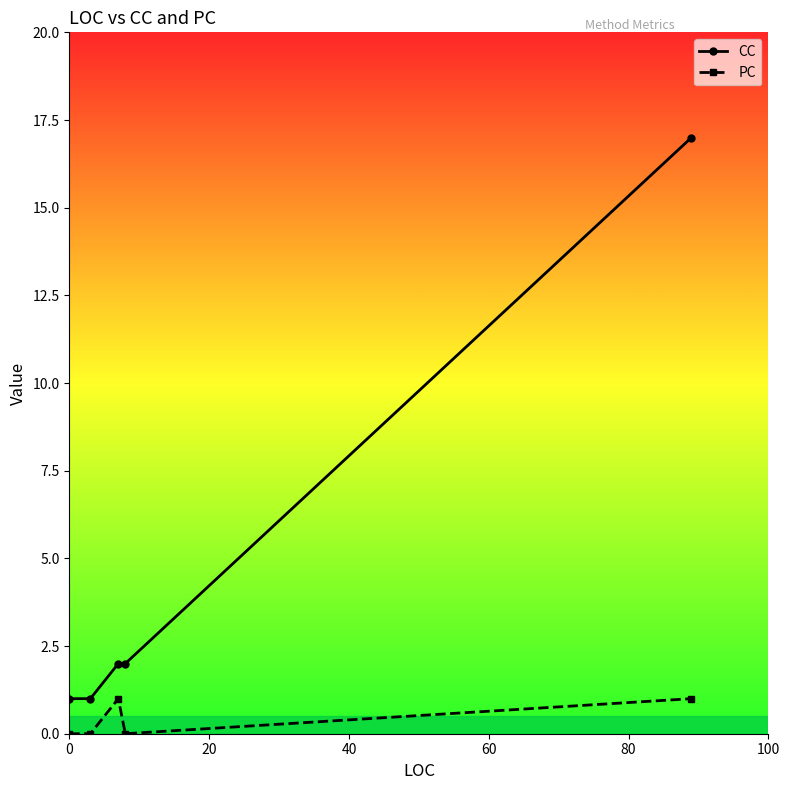

True or false: CC and PC cross at least once.

False